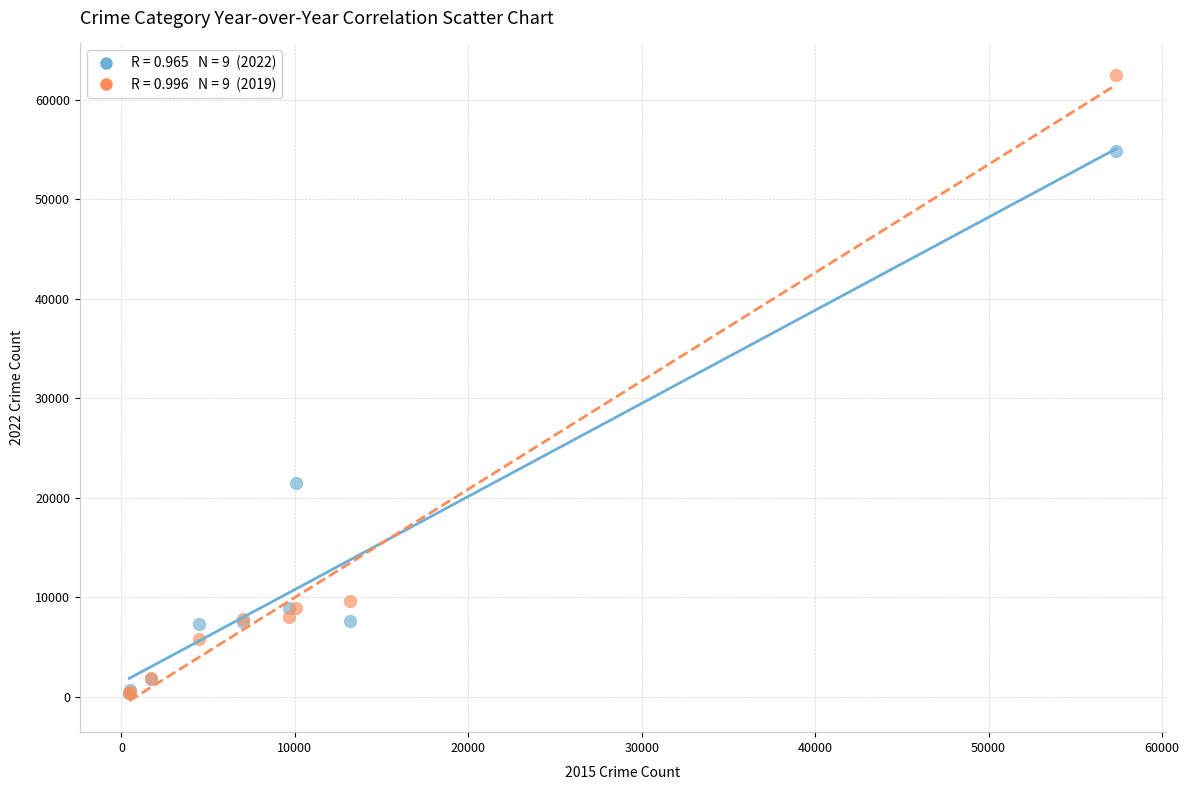

Across all series, what Y value is closest to 31434?

21452